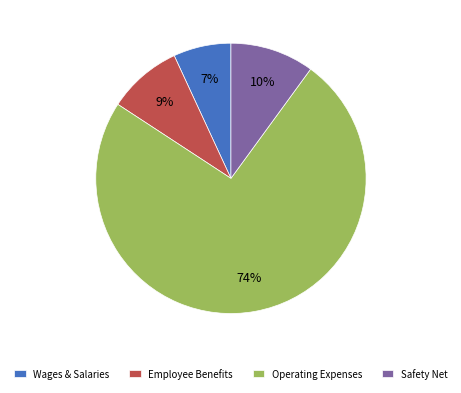

Which slice is the smallest?

Wages & Salaries